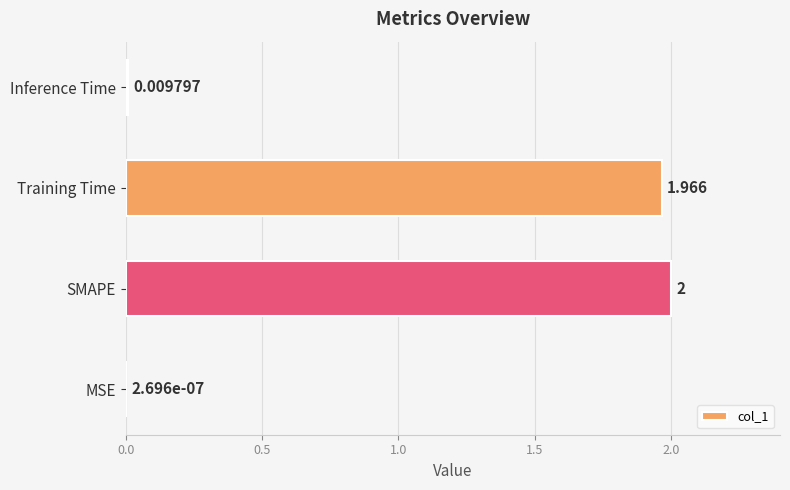

What is the greatest value displayed?

2.0